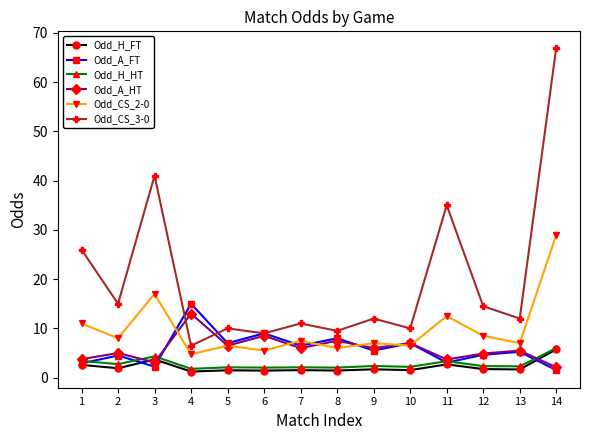

What is the value of the Odd_CS_2-0 point at the 13th from the left?

7.0